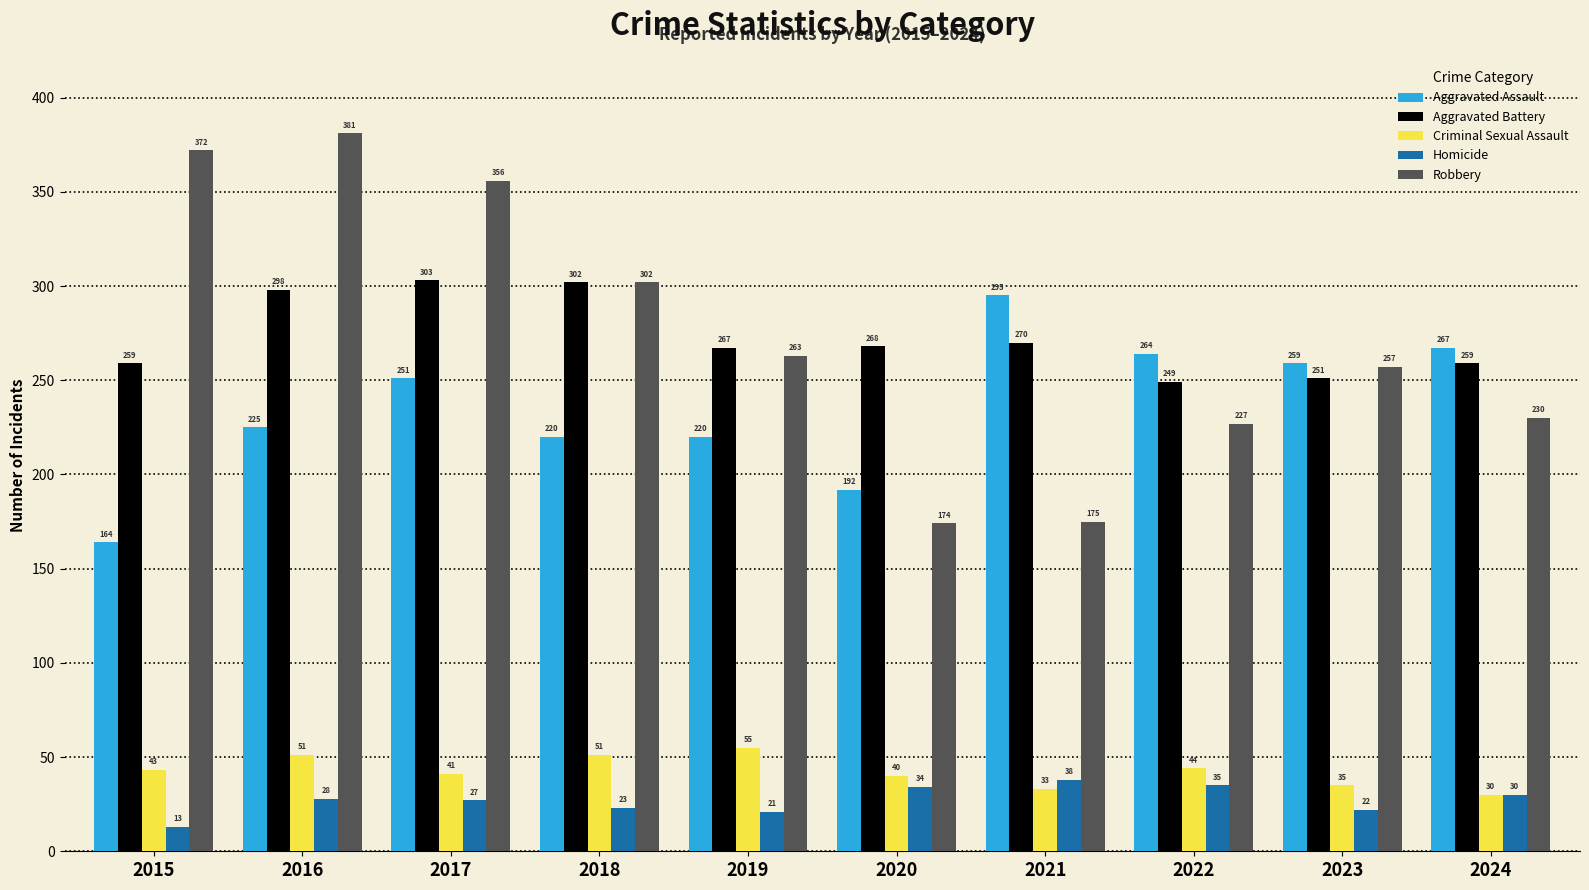

What is the value of the Aggravated Assault bar at the 2nd from the left?

225